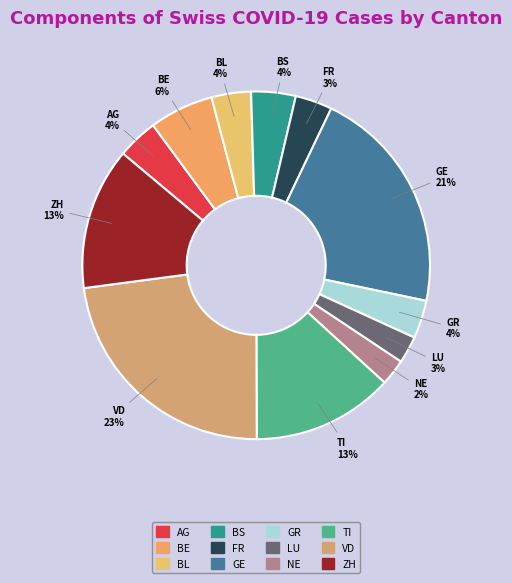

Which slice is the largest?

VD